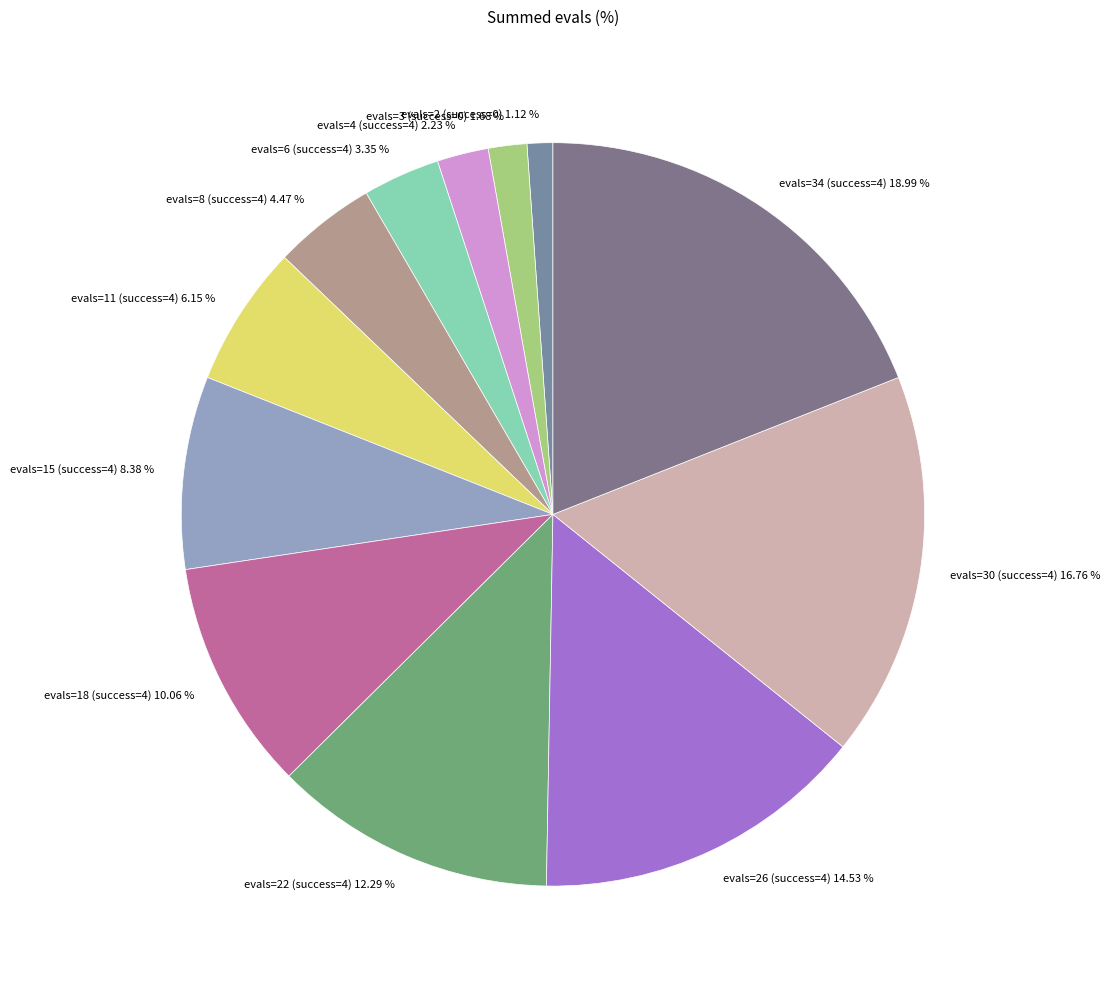

Is it true that evals=15 (success=4) is 1% of the pie?

False